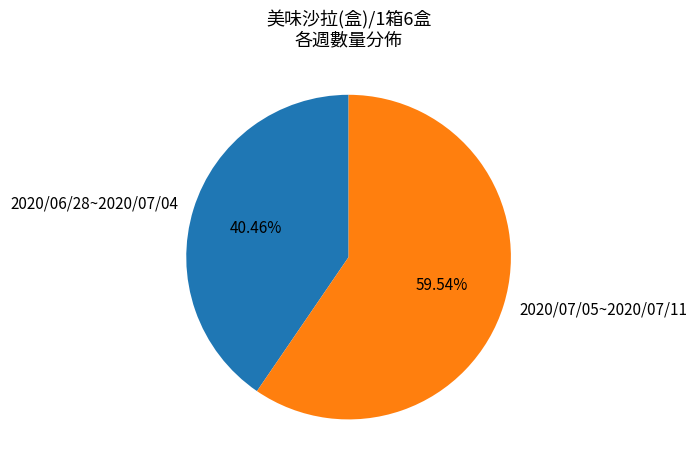

To the nearest percent, what is the average slice percentage?

50%